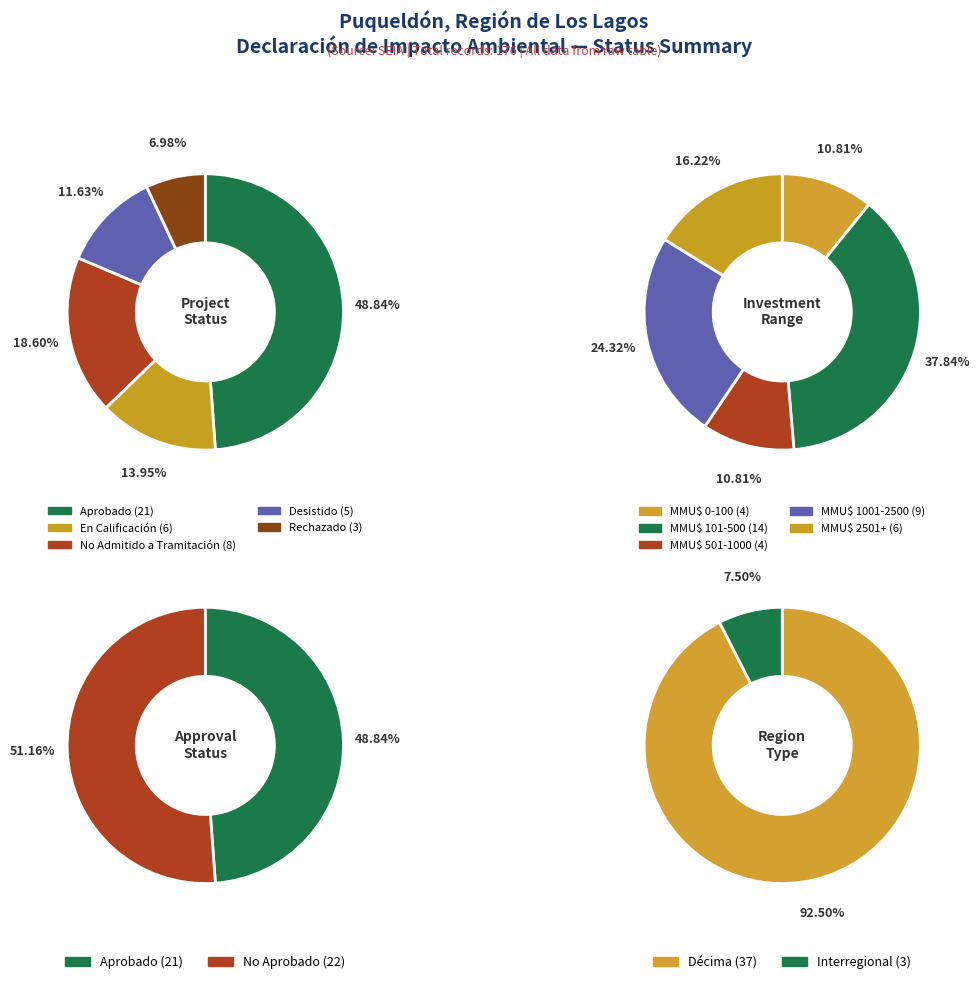

Does any single category account for the majority?

No